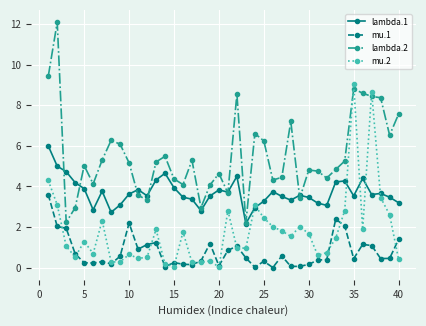

What is the average value of the mu.2 series?

1.8